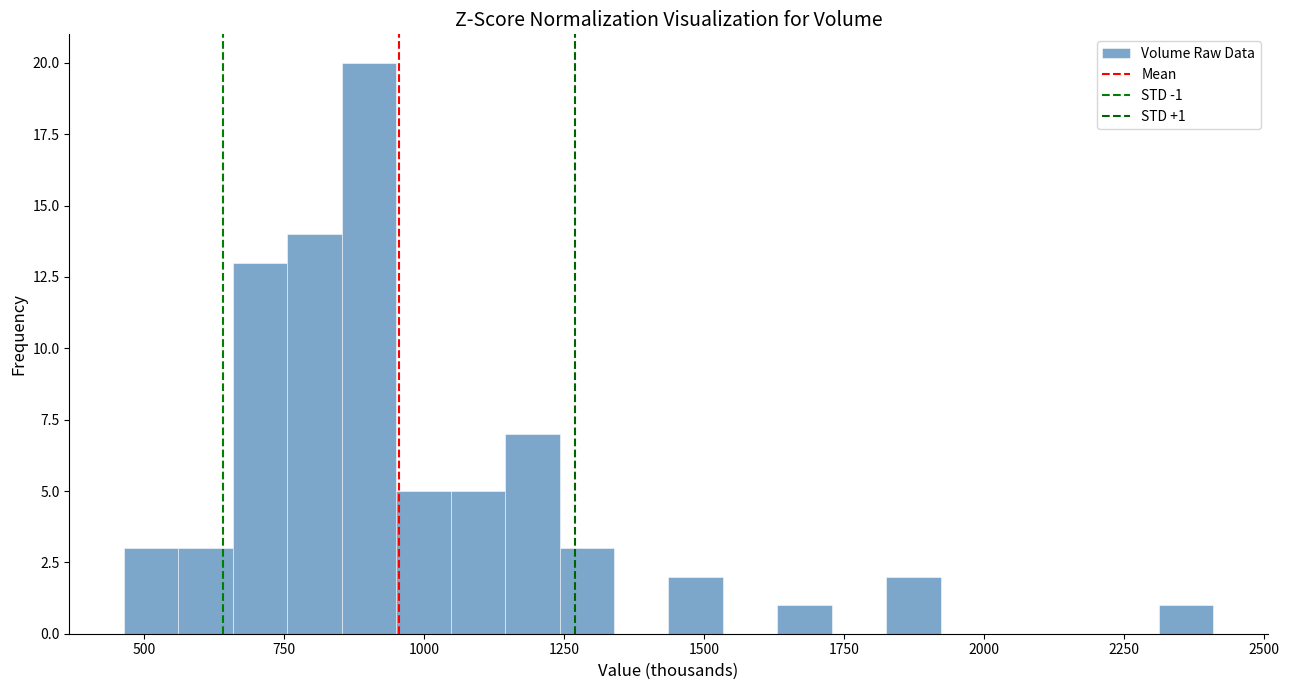

Around what value on the x-axis is the tallest bar? Give the approximate position of its centre, as read against the axis.

900